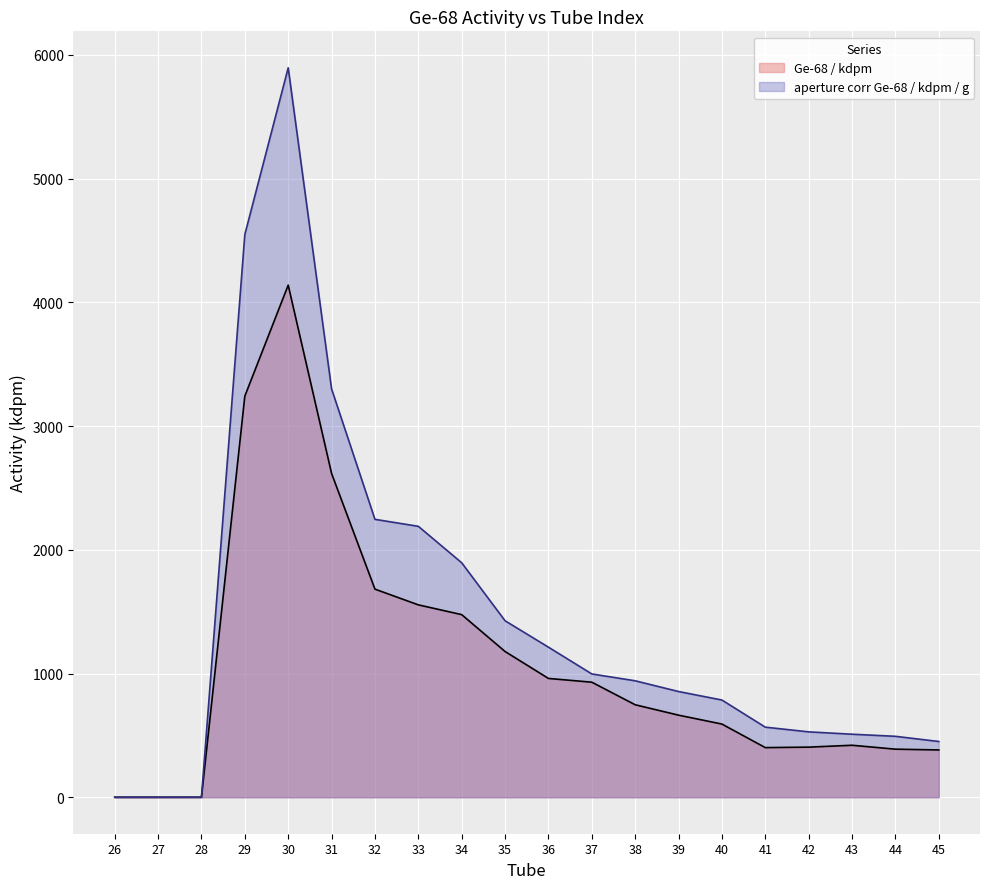

Which series has the largest total across all categories?

aperture corr Ge-68 / kdpm / g